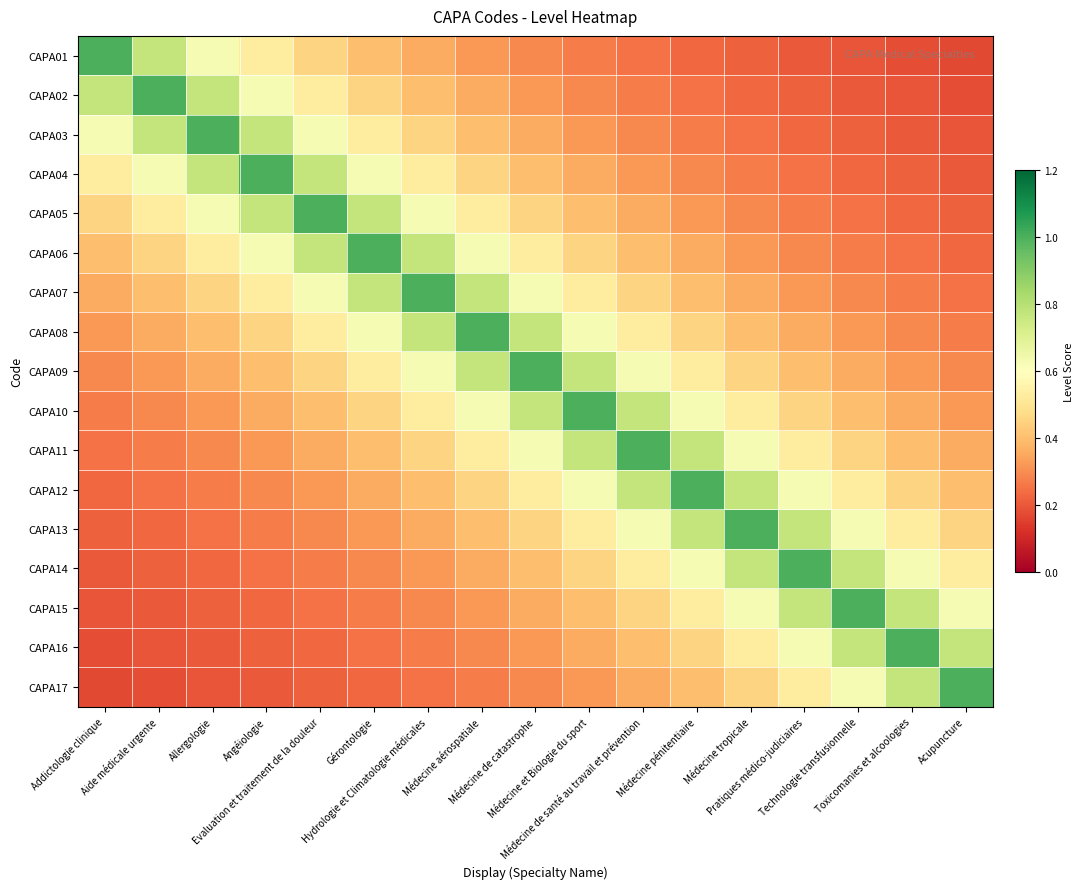

Reading left to right, list all the values displayed in this chart.

CAPA01: Addictologie clinique=1.0	Aide médicale urgente=0.8	Allergologie=0.6	Angéiologie=0.5	Evaluation et traitement de la douleur=0.5	Gérontologie=0.4	Hydrologie et Climatologie médicales=0.4	Médecine aérospatiale=0.3	Médecine de catastrophe=0.3	Médecine et Biologie du sport=0.3	Médecine de santé au travail et prévention=0.2	Médecine pénitentiaire=0.2	Médecine tropicale=0.2	Pratiques médico-judiciaires=0.2	Technologie transfusionnelle=0.2	Toxicomanies et alcoologies=0.2	Acupuncture=0.2
CAPA02: Addictologie clinique=0.8	Aide médicale urgente=1.0	Allergologie=0.8	Angéiologie=0.6	Evaluation et traitement de la douleur=0.5	Gérontologie=0.5	Hydrologie et Climatologie médicales=0.4	Médecine aérospatiale=0.4	Médecine de catastrophe=0.3	Médecine et Biologie du sport=0.3	Médecine de santé au travail et prévention=0.3	Médecine pénitentiaire=0.2	Médecine tropicale=0.2	Pratiques médico-judiciaires=0.2	Technologie transfusionnelle=0.2	Toxicomanies et alcoologies=0.2	Acupuncture=0.2
CAPA03: Addictologie clinique=0.6	Aide médicale urgente=0.8	Allergologie=1.0	Angéiologie=0.8	Evaluation et traitement de la douleur=0.6	Gérontologie=0.5	Hydrologie et Climatologie médicales=0.5	Médecine aérospatiale=0.4	Médecine de catastrophe=0.4	Médecine et Biologie du sport=0.3	Médecine de santé au travail et prévention=0.3	Médecine pénitentiaire=0.3	Médecine tropicale=0.2	Pratiques médico-judiciaires=0.2	Technologie transfusionnelle=0.2	Toxicomanies et alcoologies=0.2	Acupuncture=0.2
CAPA04: Addictologie clinique=0.5	Aide médicale urgente=0.6	Allergologie=0.8	Angéiologie=1.0	Evaluation et traitement de la douleur=0.8	Gérontologie=0.6	Hydrologie et Climatologie médicales=0.5	Médecine aérospatiale=0.5	Médecine de catastrophe=0.4	Médecine et Biologie du sport=0.4	Médecine de santé au travail et prévention=0.3	Médecine pénitentiaire=0.3	Médecine tropicale=0.3	Pratiques médico-judiciaires=0.2	Technologie transfusionnelle=0.2	Toxicomanies et alcoologies=0.2	Acupuncture=0.2
CAPA05: Addictologie clinique=0.5	Aide médicale urgente=0.5	Allergologie=0.6	Angéiologie=0.8	Evaluation et traitement de la douleur=1.0	Gérontologie=0.8	Hydrologie et Climatologie médicales=0.6	Médecine aérospatiale=0.5	Médecine de catastrophe=0.5	Médecine et Biologie du sport=0.4	Médecine de santé au travail et prévention=0.4	Médecine pénitentiaire=0.3	Médecine tropicale=0.3	Pratiques médico-judiciaires=0.3	Technologie transfusionnelle=0.2	Toxicomanies et alcoologies=0.2	Acupuncture=0.2
CAPA06: Addictologie clinique=0.4	Aide médicale urgente=0.5	Allergologie=0.5	Angéiologie=0.6	Evaluation et traitement de la douleur=0.8	Gérontologie=1.0	Hydrologie et Climatologie médicales=0.8	Médecine aérospatiale=0.6	Médecine de catastrophe=0.5	Médecine et Biologie du sport=0.5	Médecine de santé au travail et prévention=0.4	Médecine pénitentiaire=0.4	Médecine tropicale=0.3	Pratiques médico-judiciaires=0.3	Technologie transfusionnelle=0.3	Toxicomanies et alcoologies=0.2	Acupuncture=0.2
CAPA07: Addictologie clinique=0.4	Aide médicale urgente=0.4	Allergologie=0.5	Angéiologie=0.5	Evaluation et traitement de la douleur=0.6	Gérontologie=0.8	Hydrologie et Climatologie médicales=1.0	Médecine aérospatiale=0.8	Médecine de catastrophe=0.6	Médecine et Biologie du sport=0.5	Médecine de santé au travail et prévention=0.5	Médecine pénitentiaire=0.4	Médecine tropicale=0.4	Pratiques médico-judiciaires=0.3	Technologie transfusionnelle=0.3	Toxicomanies et alcoologies=0.3	Acupuncture=0.2
CAPA08: Addictologie clinique=0.3	Aide médicale urgente=0.4	Allergologie=0.4	Angéiologie=0.5	Evaluation et traitement de la douleur=0.5	Gérontologie=0.6	Hydrologie et Climatologie médicales=0.8	Médecine aérospatiale=1.0	Médecine de catastrophe=0.8	Médecine et Biologie du sport=0.6	Médecine de santé au travail et prévention=0.5	Médecine pénitentiaire=0.5	Médecine tropicale=0.4	Pratiques médico-judiciaires=0.4	Technologie transfusionnelle=0.3	Toxicomanies et alcoologies=0.3	Acupuncture=0.3
CAPA09: Addictologie clinique=0.3	Aide médicale urgente=0.3	Allergologie=0.4	Angéiologie=0.4	Evaluation et traitement de la douleur=0.5	Gérontologie=0.5	Hydrologie et Climatologie médicales=0.6	Médecine aérospatiale=0.8	Médecine de catastrophe=1.0	Médecine et Biologie du sport=0.8	Médecine de santé au travail et prévention=0.6	Médecine pénitentiaire=0.5	Médecine tropicale=0.5	Pratiques médico-judiciaires=0.4	Technologie transfusionnelle=0.4	Toxicomanies et alcoologies=0.3	Acupuncture=0.3
CAPA10: Addictologie clinique=0.3	Aide médicale urgente=0.3	Allergologie=0.3	Angéiologie=0.4	Evaluation et traitement de la douleur=0.4	Gérontologie=0.5	Hydrologie et Climatologie médicales=0.5	Médecine aérospatiale=0.6	Médecine de catastrophe=0.8	Médecine et Biologie du sport=1.0	Médecine de santé au travail et prévention=0.8	Médecine pénitentiaire=0.6	Médecine tropicale=0.5	Pratiques médico-judiciaires=0.5	Technologie transfusionnelle=0.4	Toxicomanies et alcoologies=0.4	Acupuncture=0.3
CAPA11: Addictologie clinique=0.2	Aide médicale urgente=0.3	Allergologie=0.3	Angéiologie=0.3	Evaluation et traitement de la douleur=0.4	Gérontologie=0.4	Hydrologie et Climatologie médicales=0.5	Médecine aérospatiale=0.5	Médecine de catastrophe=0.6	Médecine et Biologie du sport=0.8	Médecine de santé au travail et prévention=1.0	Médecine pénitentiaire=0.8	Médecine tropicale=0.6	Pratiques médico-judiciaires=0.5	Technologie transfusionnelle=0.5	Toxicomanies et alcoologies=0.4	Acupuncture=0.4
CAPA12: Addictologie clinique=0.2	Aide médicale urgente=0.2	Allergologie=0.3	Angéiologie=0.3	Evaluation et traitement de la douleur=0.3	Gérontologie=0.4	Hydrologie et Climatologie médicales=0.4	Médecine aérospatiale=0.5	Médecine de catastrophe=0.5	Médecine et Biologie du sport=0.6	Médecine de santé au travail et prévention=0.8	Médecine pénitentiaire=1.0	Médecine tropicale=0.8	Pratiques médico-judiciaires=0.6	Technologie transfusionnelle=0.5	Toxicomanies et alcoologies=0.5	Acupuncture=0.4
CAPA13: Addictologie clinique=0.2	Aide médicale urgente=0.2	Allergologie=0.2	Angéiologie=0.3	Evaluation et traitement de la douleur=0.3	Gérontologie=0.3	Hydrologie et Climatologie médicales=0.4	Médecine aérospatiale=0.4	Médecine de catastrophe=0.5	Médecine et Biologie du sport=0.5	Médecine de santé au travail et prévention=0.6	Médecine pénitentiaire=0.8	Médecine tropicale=1.0	Pratiques médico-judiciaires=0.8	Technologie transfusionnelle=0.6	Toxicomanies et alcoologies=0.5	Acupuncture=0.5
CAPA14: Addictologie clinique=0.2	Aide médicale urgente=0.2	Allergologie=0.2	Angéiologie=0.2	Evaluation et traitement de la douleur=0.3	Gérontologie=0.3	Hydrologie et Climatologie médicales=0.3	Médecine aérospatiale=0.4	Médecine de catastrophe=0.4	Médecine et Biologie du sport=0.5	Médecine de santé au travail et prévention=0.5	Médecine pénitentiaire=0.6	Médecine tropicale=0.8	Pratiques médico-judiciaires=1.0	Technologie transfusionnelle=0.8	Toxicomanies et alcoologies=0.6	Acupuncture=0.5
CAPA15: Addictologie clinique=0.2	Aide médicale urgente=0.2	Allergologie=0.2	Angéiologie=0.2	Evaluation et traitement de la douleur=0.2	Gérontologie=0.3	Hydrologie et Climatologie médicales=0.3	Médecine aérospatiale=0.3	Médecine de catastrophe=0.4	Médecine et Biologie du sport=0.4	Médecine de santé au travail et prévention=0.5	Médecine pénitentiaire=0.5	Médecine tropicale=0.6	Pratiques médico-judiciaires=0.8	Technologie transfusionnelle=1.0	Toxicomanies et alcoologies=0.8	Acupuncture=0.6
CAPA16: Addictologie clinique=0.2	Aide médicale urgente=0.2	Allergologie=0.2	Angéiologie=0.2	Evaluation et traitement de la douleur=0.2	Gérontologie=0.2	Hydrologie et Climatologie médicales=0.3	Médecine aérospatiale=0.3	Médecine de catastrophe=0.3	Médecine et Biologie du sport=0.4	Médecine de santé au travail et prévention=0.4	Médecine pénitentiaire=0.5	Médecine tropicale=0.5	Pratiques médico-judiciaires=0.6	Technologie transfusionnelle=0.8	Toxicomanies et alcoologies=1.0	Acupuncture=0.8
CAPA17: Addictologie clinique=0.2	Aide médicale urgente=0.2	Allergologie=0.2	Angéiologie=0.2	Evaluation et traitement de la douleur=0.2	Gérontologie=0.2	Hydrologie et Climatologie médicales=0.2	Médecine aérospatiale=0.3	Médecine de catastrophe=0.3	Médecine et Biologie du sport=0.3	Médecine de santé au travail et prévention=0.4	Médecine pénitentiaire=0.4	Médecine tropicale=0.5	Pratiques médico-judiciaires=0.5	Technologie transfusionnelle=0.6	Toxicomanies et alcoologies=0.8	Acupuncture=1.0